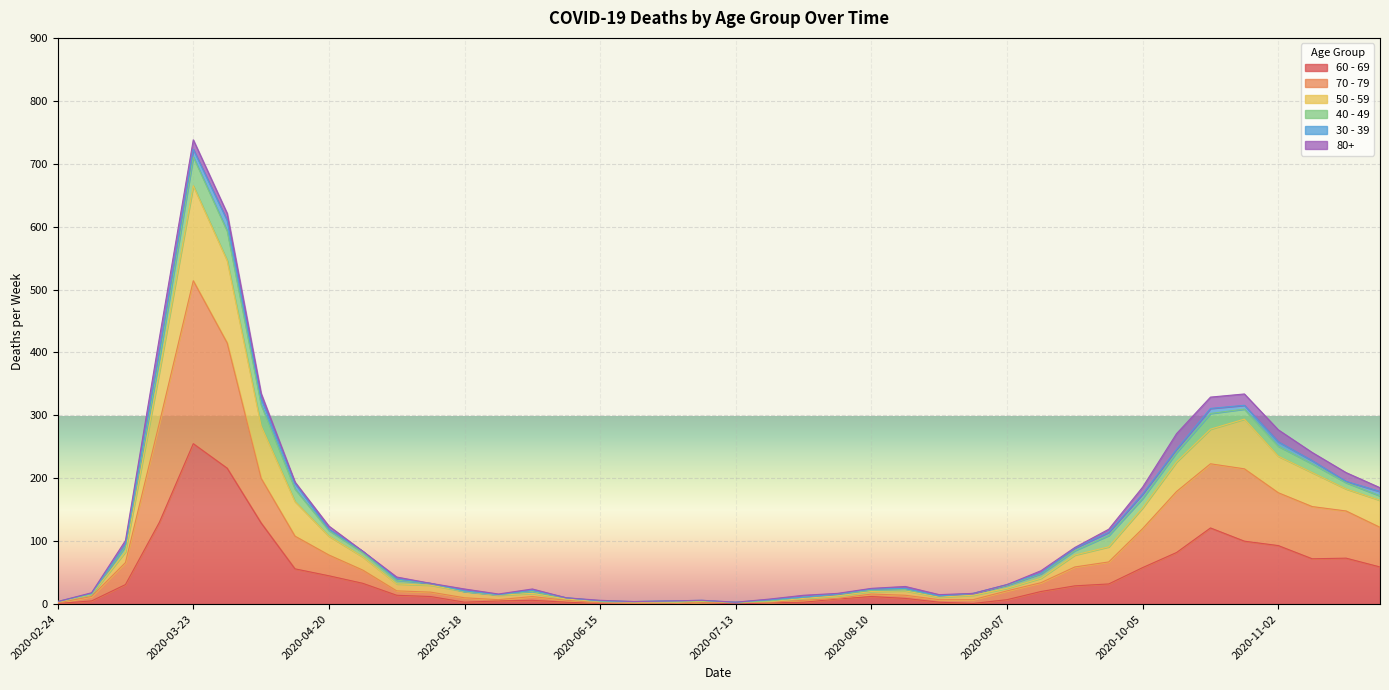

Which category has the highest value in the 60 - 69 series?

2020-03-23